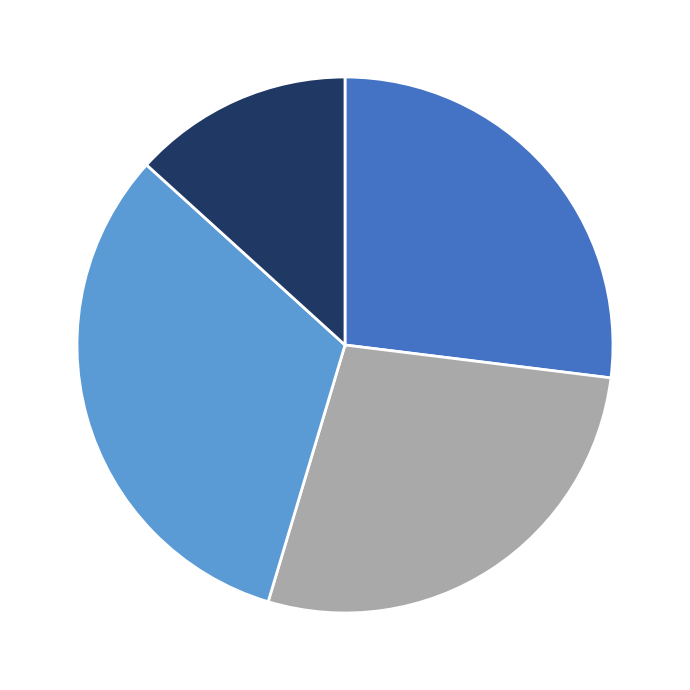

Is there a majority slice in this chart?

No